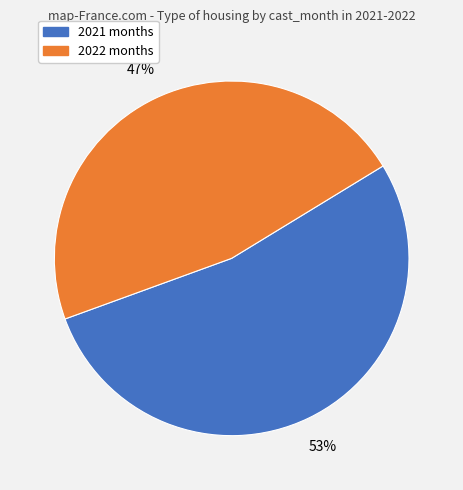

Which has a higher value, 2021 months or 2022 months?

2021 months